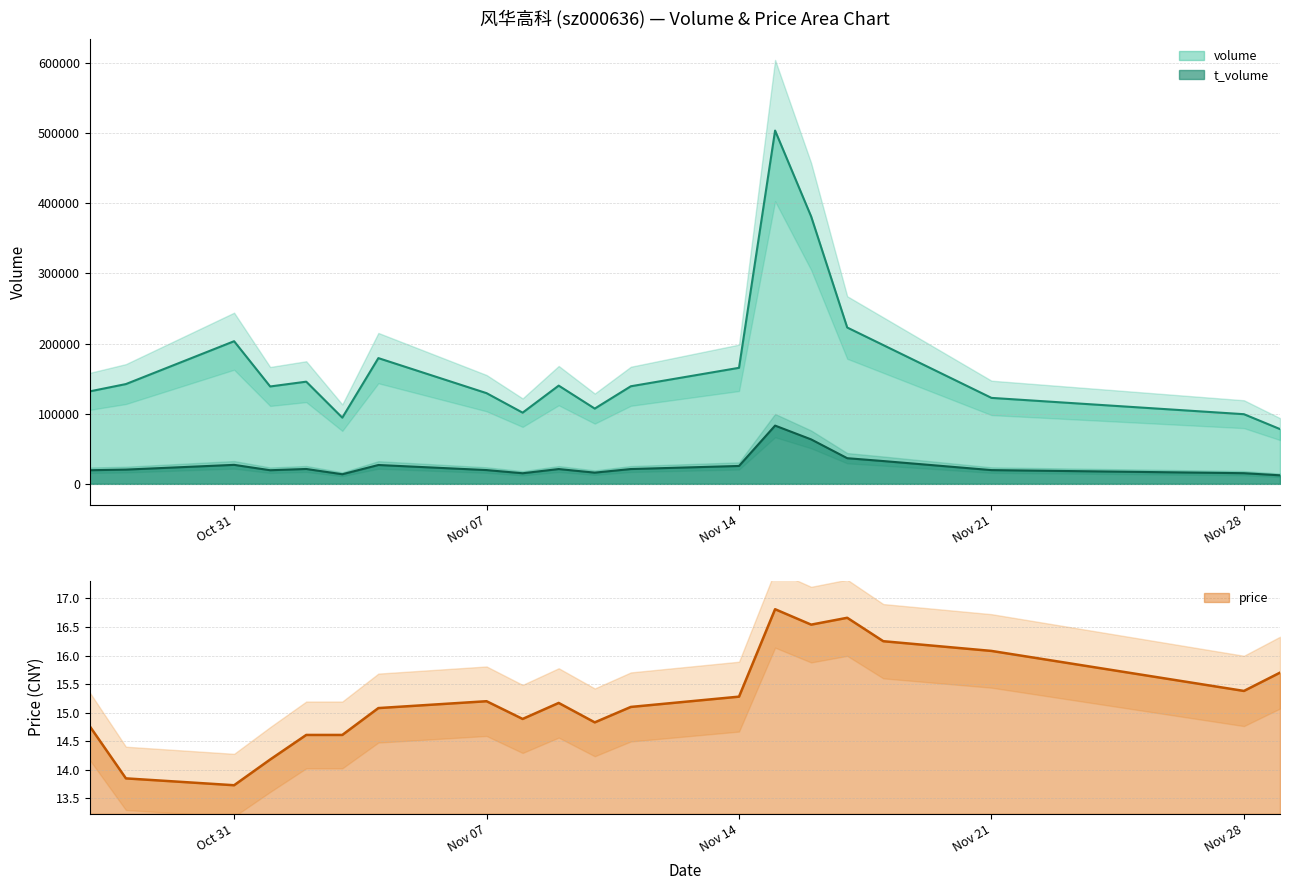

Which category has the lowest value in the volume series?

2022-11-29